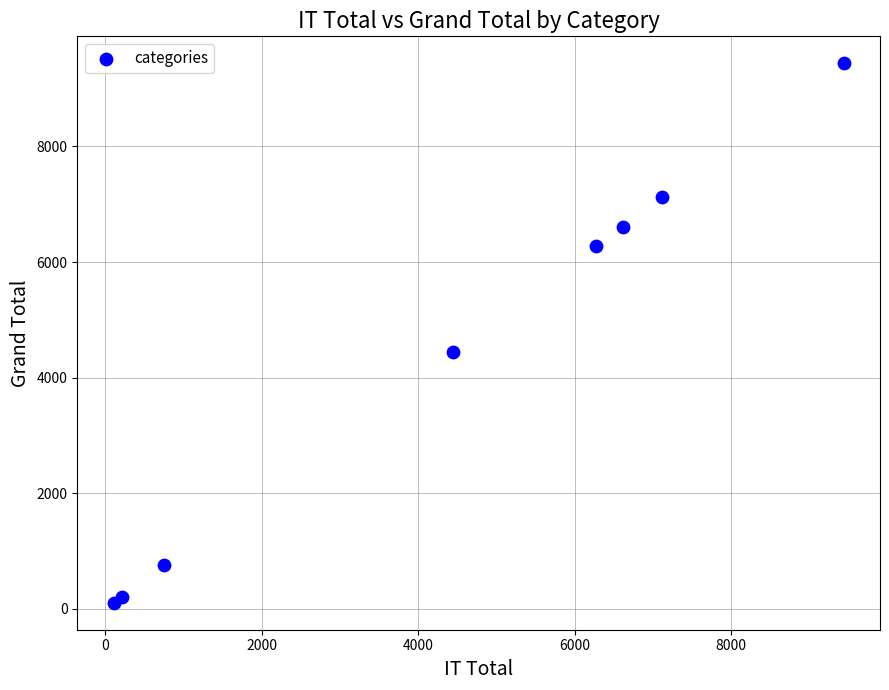

What Y value in the scatter plot is closest to 4772?

4438